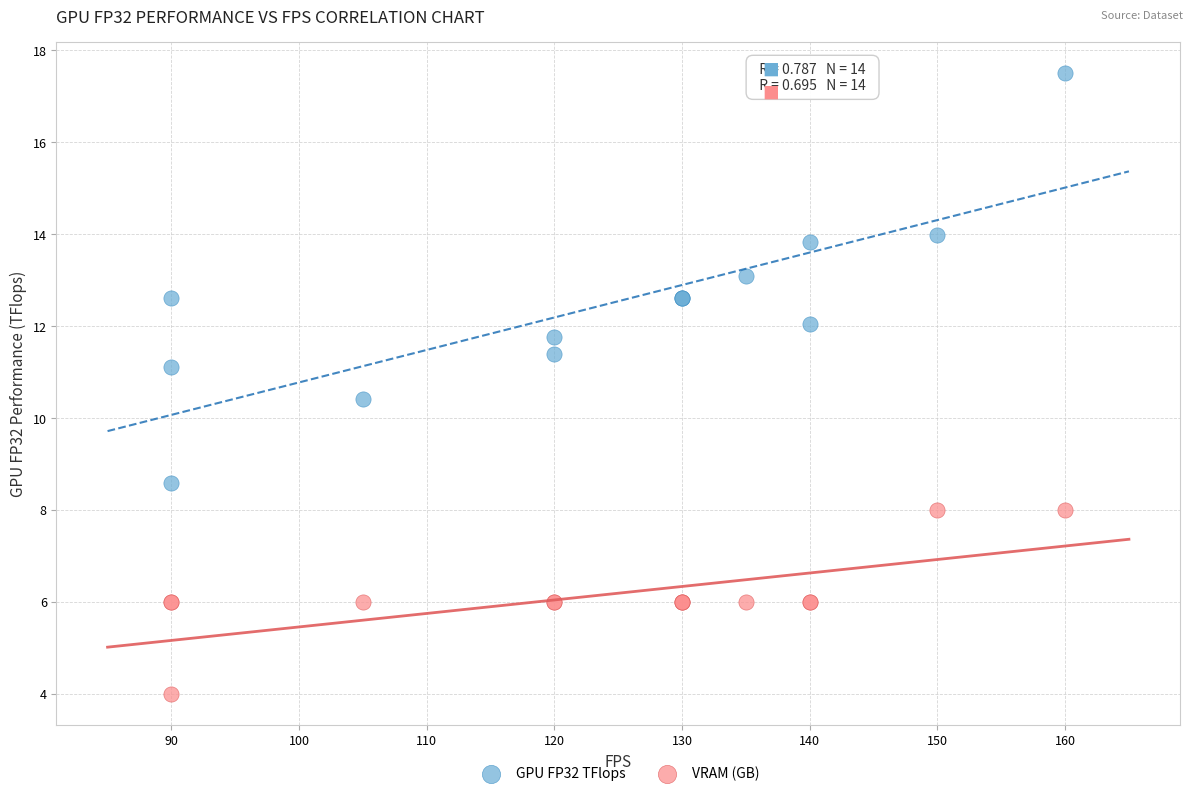

Which series contains the highest Y value?

GPU FP32 TFlops